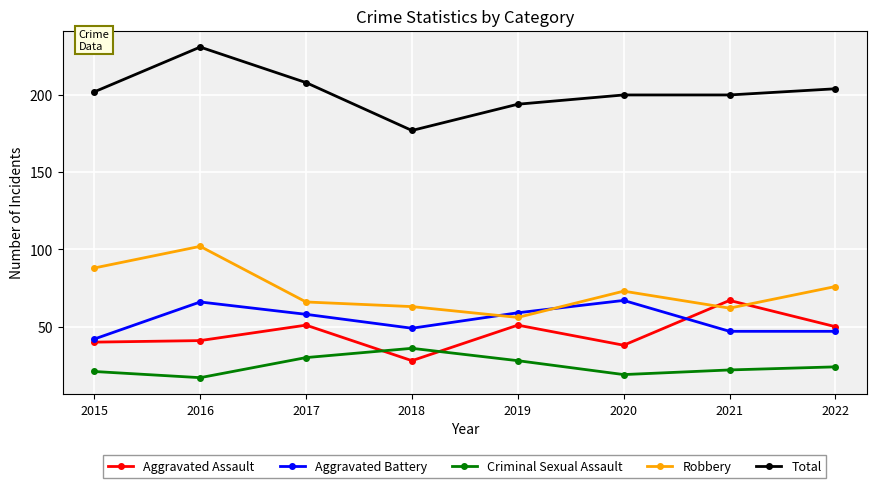

How many lines are shown in the chart?

5